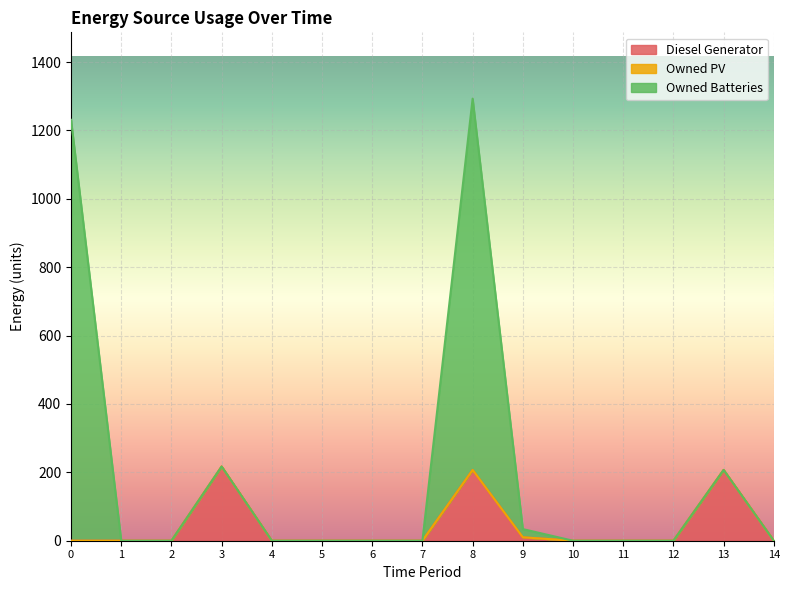

What is the highest value of the Diesel Generator series?

217